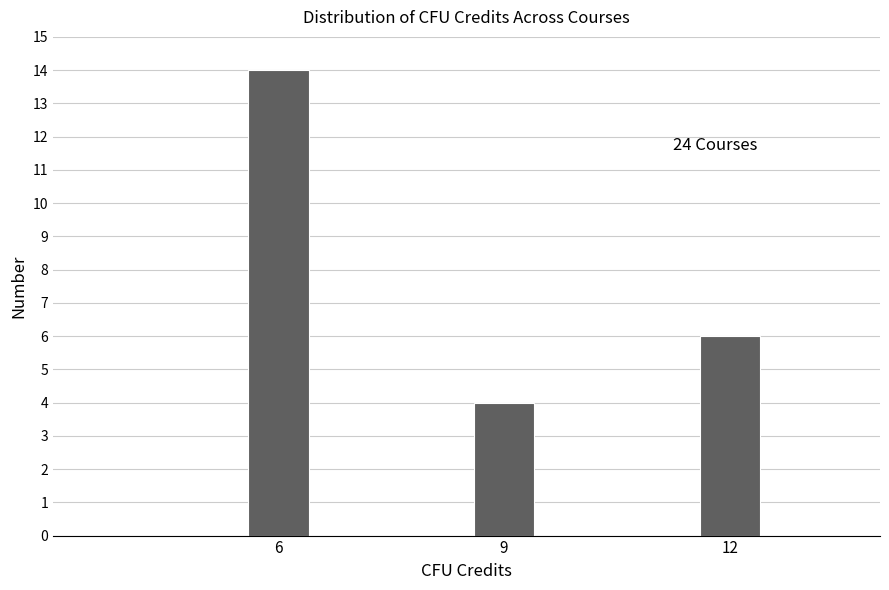

Reading right to left, list all the values displayed in this chart.

12=6	9=4	6=14